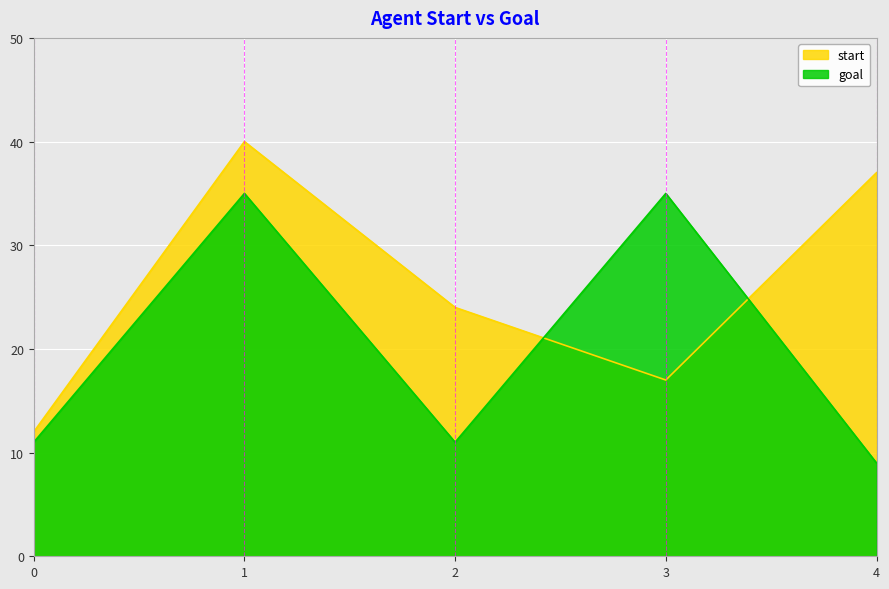

How many distinct data groups are displayed?

2